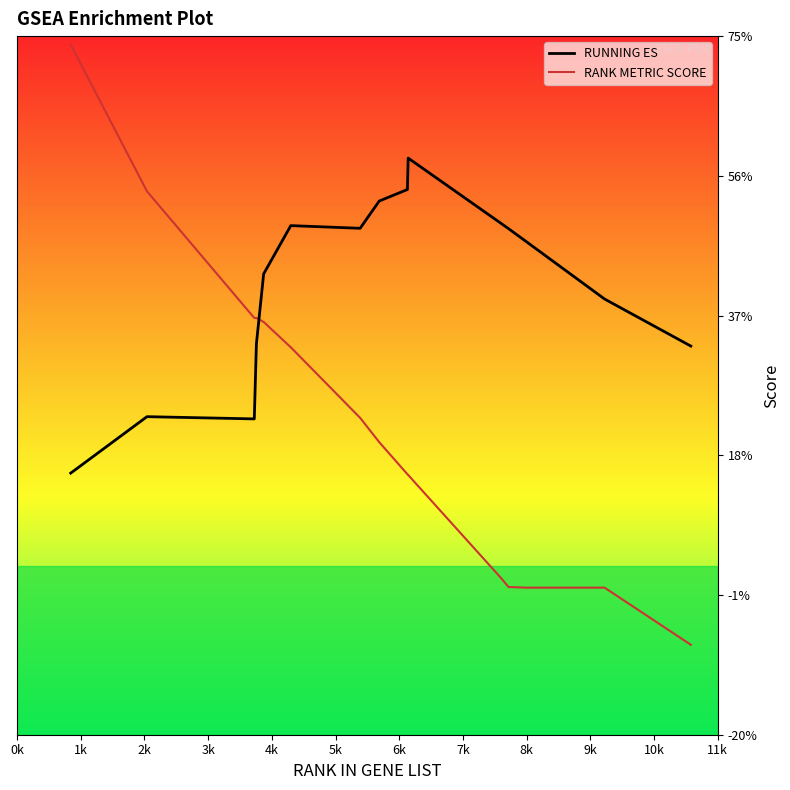

Reading left to right, transcribe all the data shown in this chart.

RUNNING ES: 0.2	0.2	0.2	0.3	0.4	0.5	0.5	0.5	0.5	0.6	0.5	0.5	0.5	0.4	0.3
RANK METRIC SCORE: 0.7	0.5	0.4	0.4	0.4	0.3	0.2	0.2	0.2	0.2	0.0	0.0	0.0	0.0	-0.1